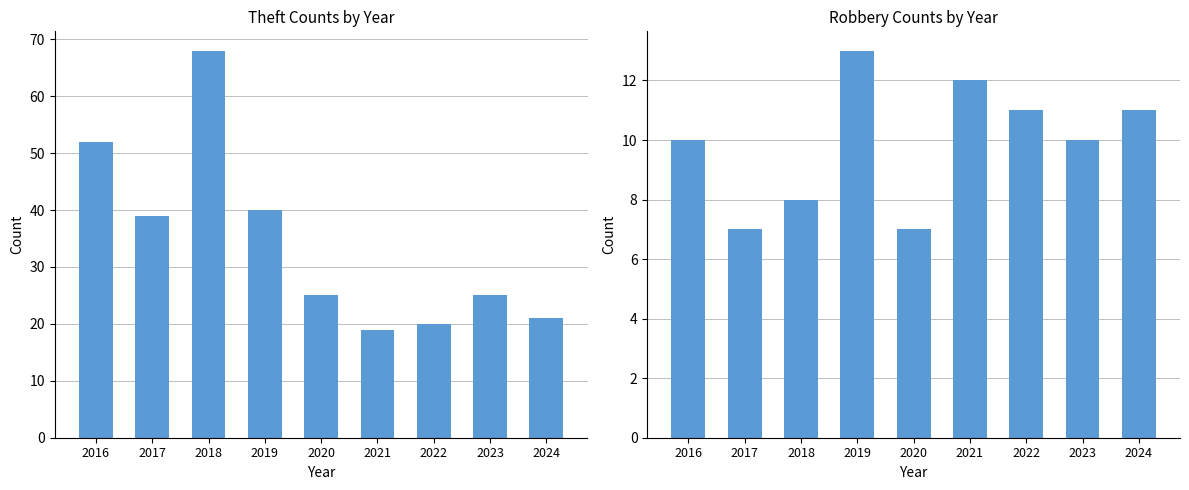

List the labels in order of Theft value, largest first.

2018, 2016, 2019, 2017, 2020, 2023, 2024, 2022, 2021